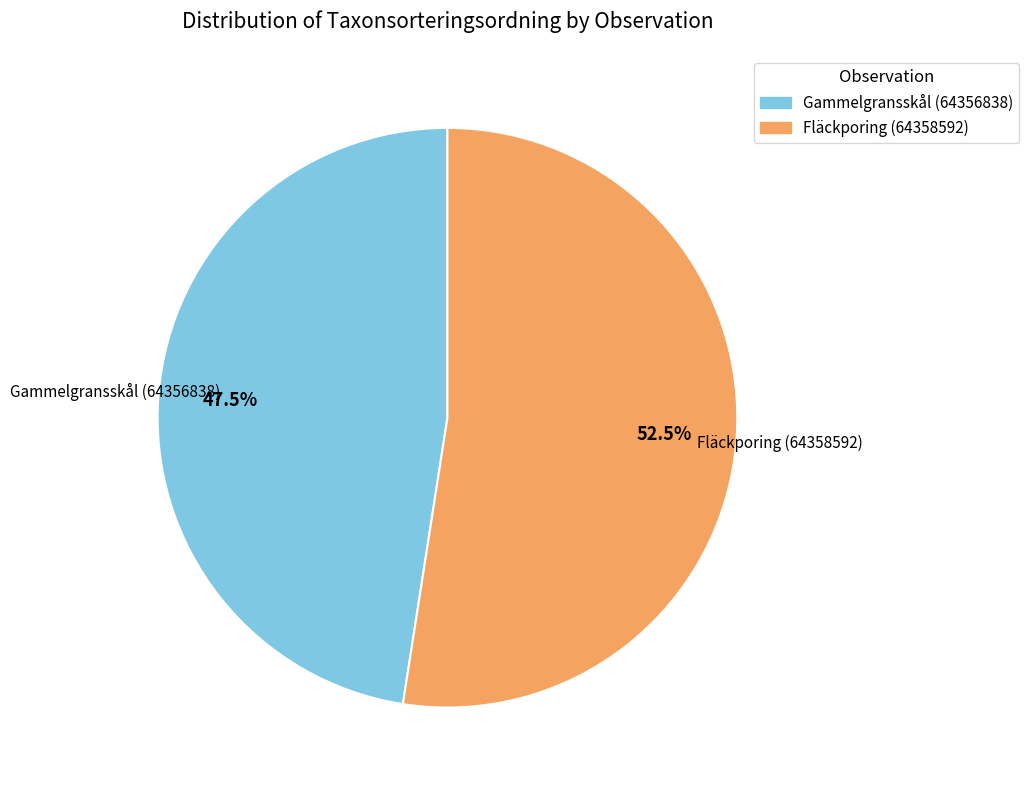

Does Gammelgransskål (64356838) account for over 50% of the chart?

No